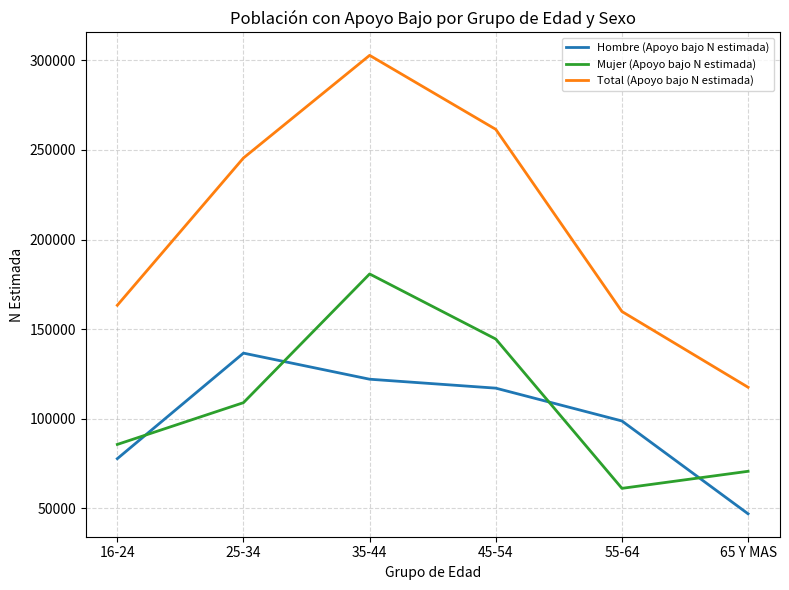

What are all the series names shown in the legend?

Hombre (Apoyo bajo N estimada), Mujer (Apoyo bajo N estimada), Total (Apoyo bajo N estimada)